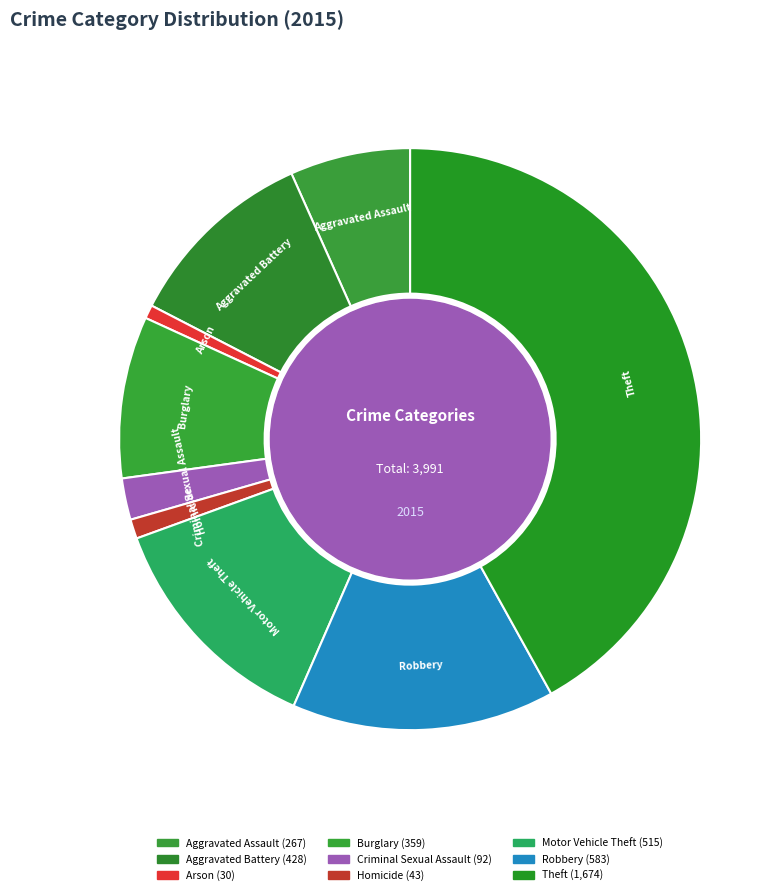

What is the largest slice in the pie chart?

Theft